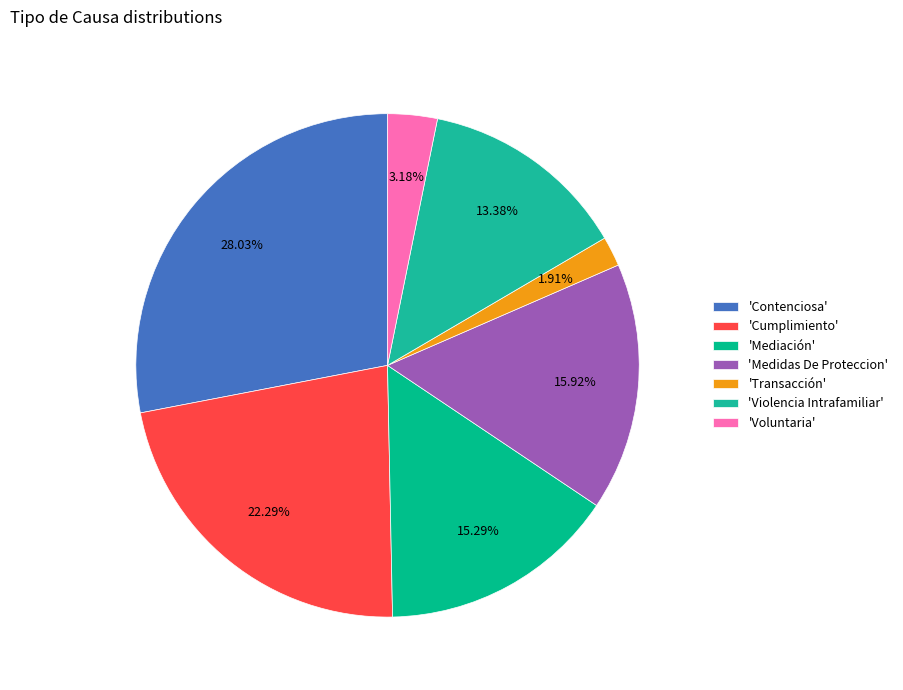

Count the number of slices in the pie.

7